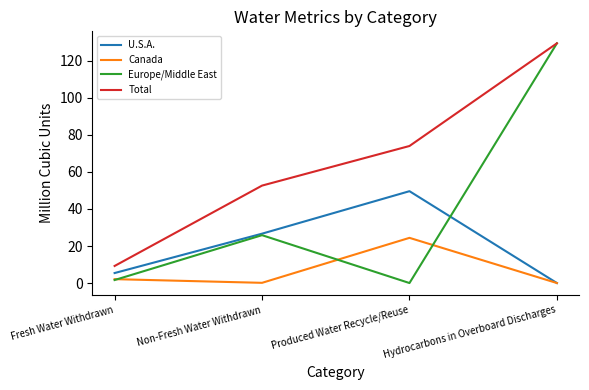

What is the difference between the maximum and minimum values in the Total series?

120.3